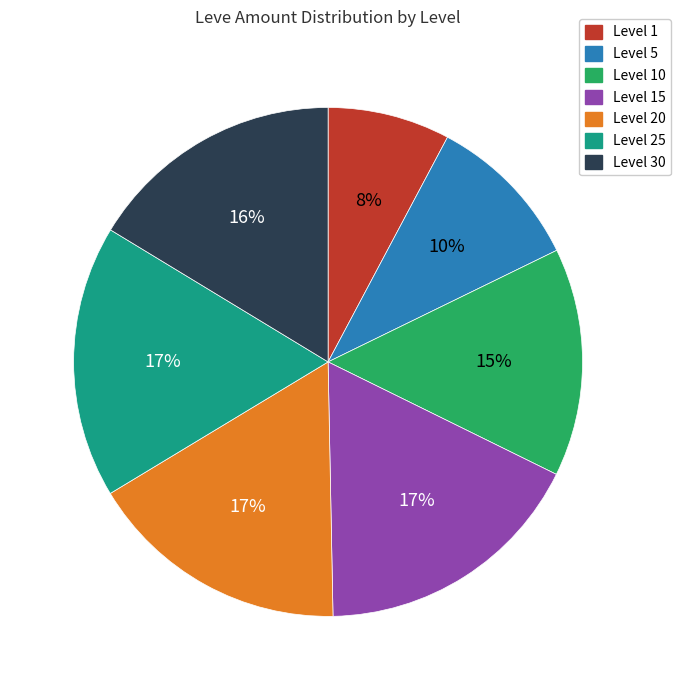

Do Level 15 and Level 30 together represent more than half of the pie?

No